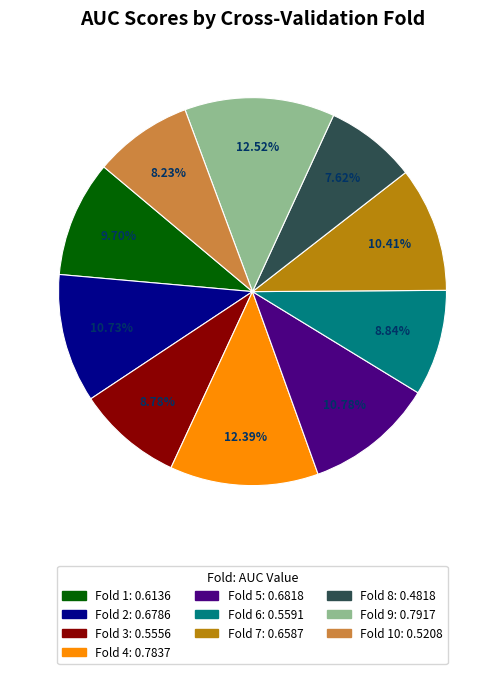

Does any single category account for the majority?

No